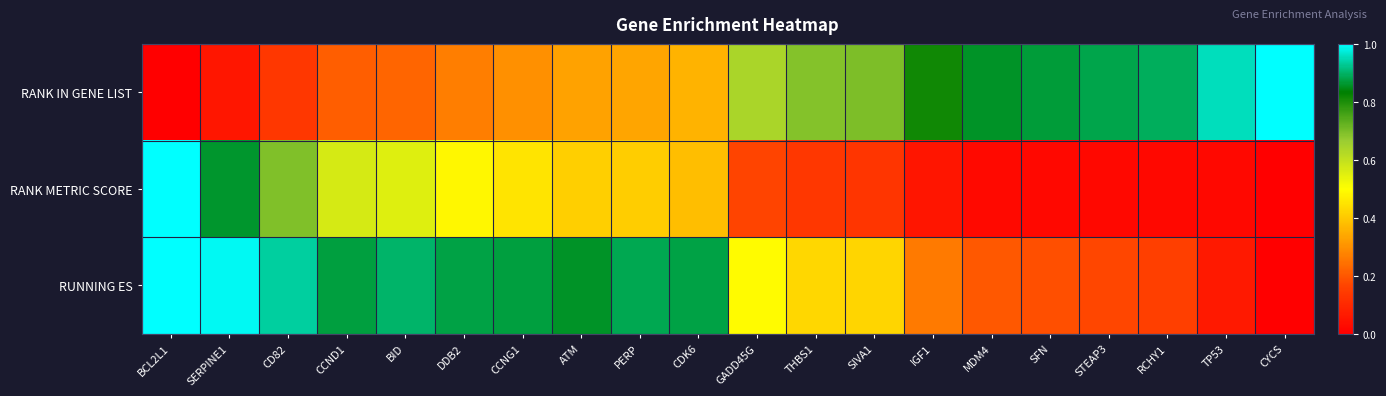

How many distinct data groups are displayed?

3